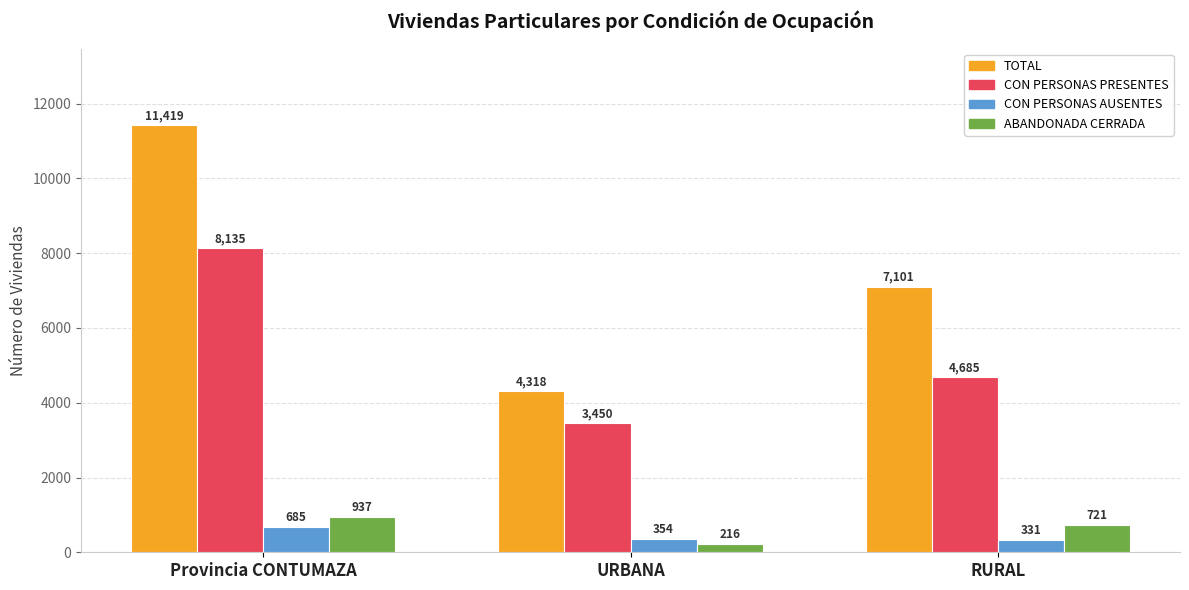

Which series changed the most between URBANA and RURAL?

TOTAL